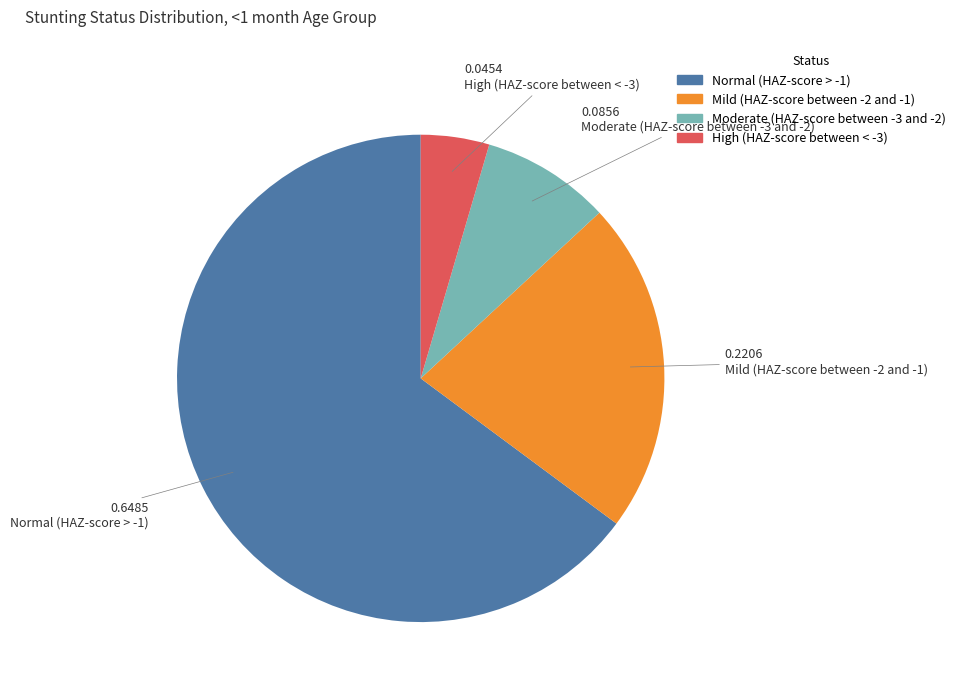

How many slices are in this pie chart?

4